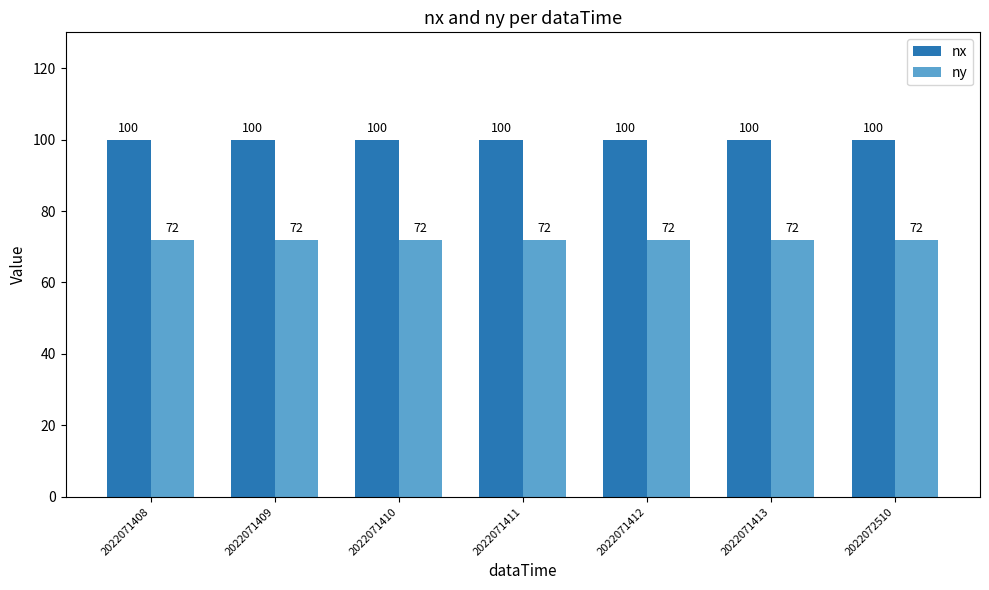

What is the difference between the highest and lowest values at 2022071410?

28